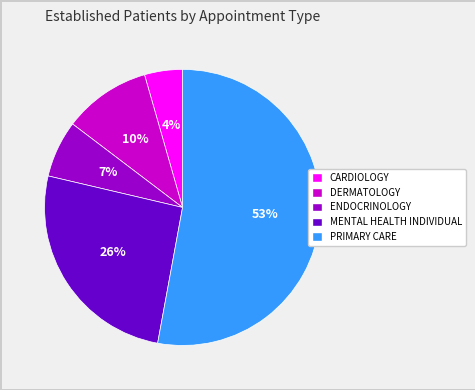

To the nearest percent, what is the average slice percentage?

20%